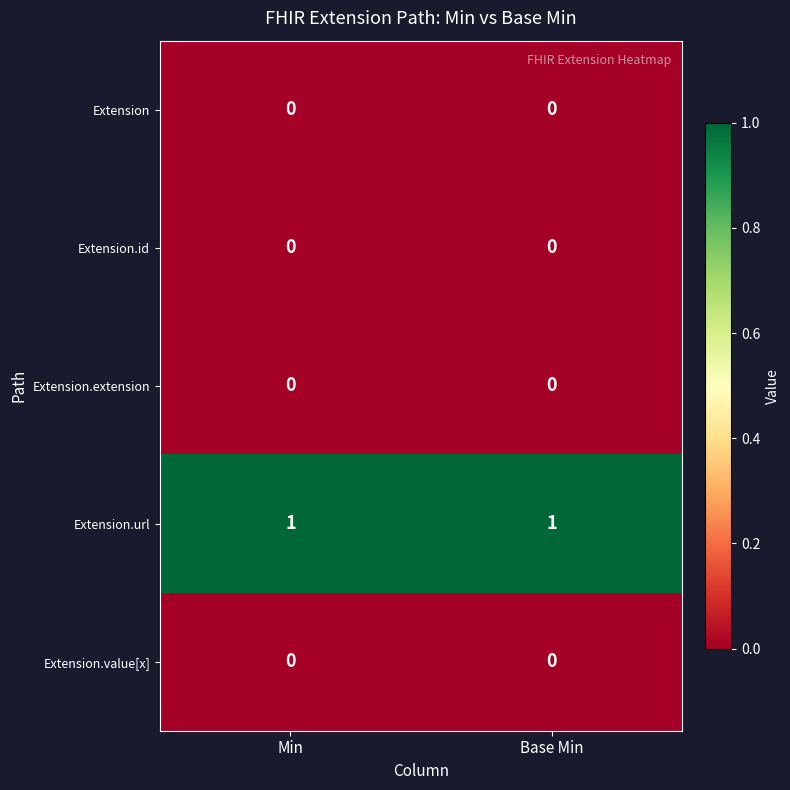

The Extension.url series shows 1 at Base Min. True or false?

True